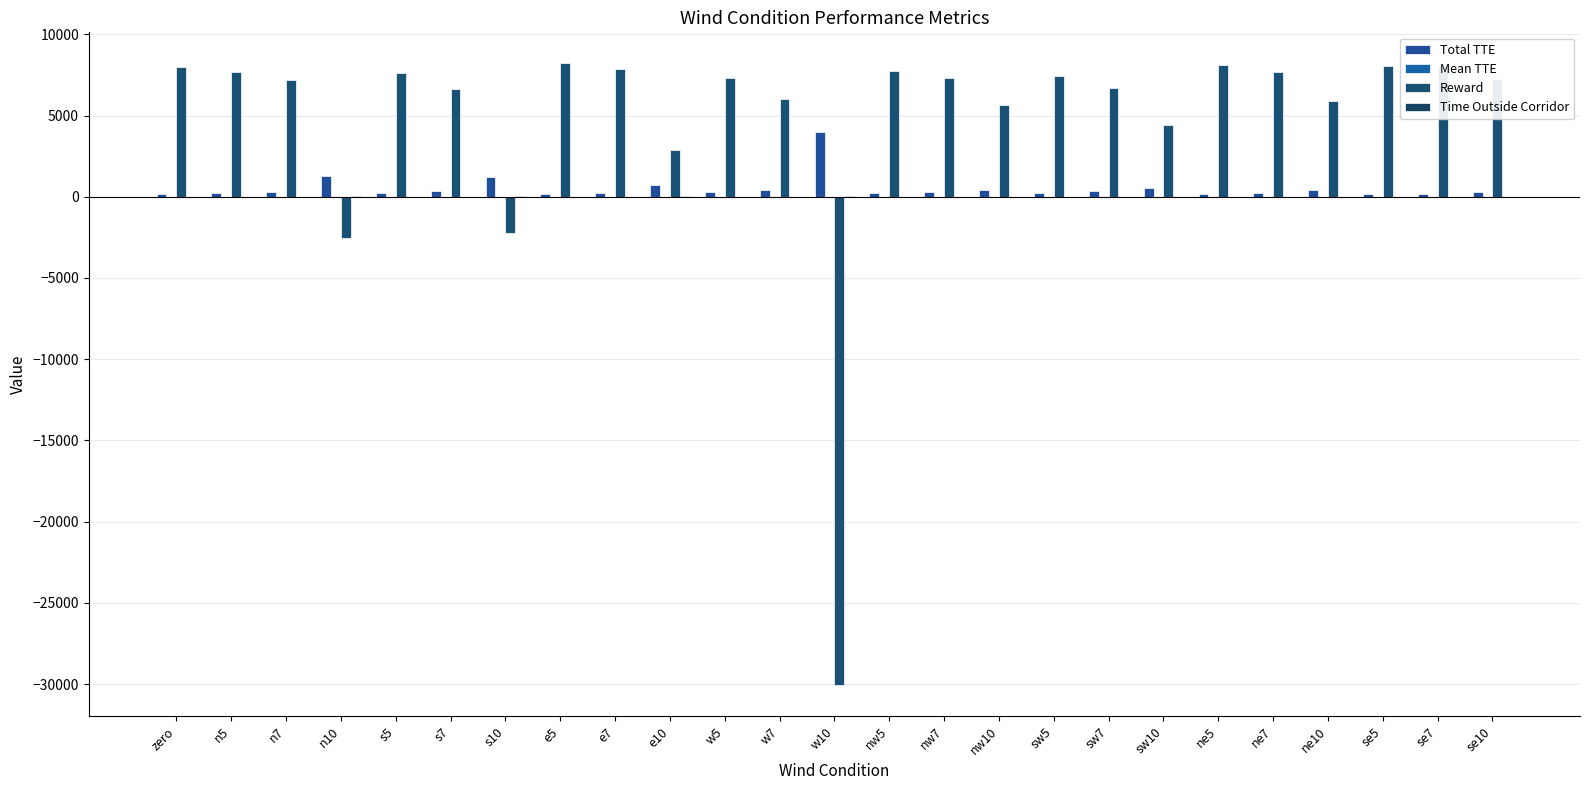

What position from the left is n7?

3